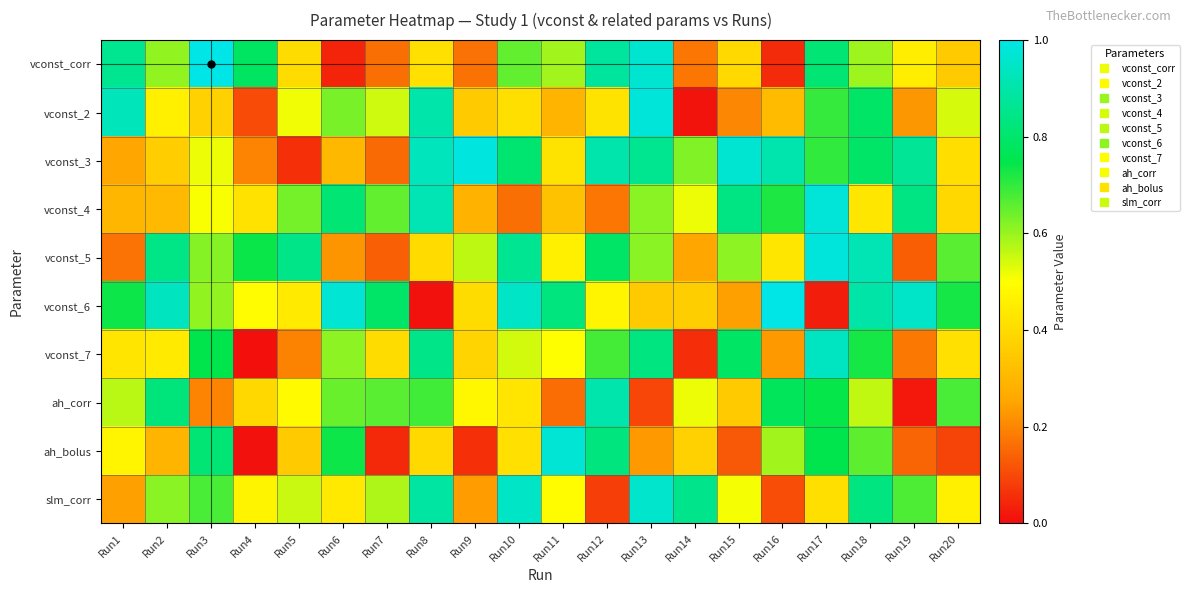

Which series has the widest spread of values?

vconst_6